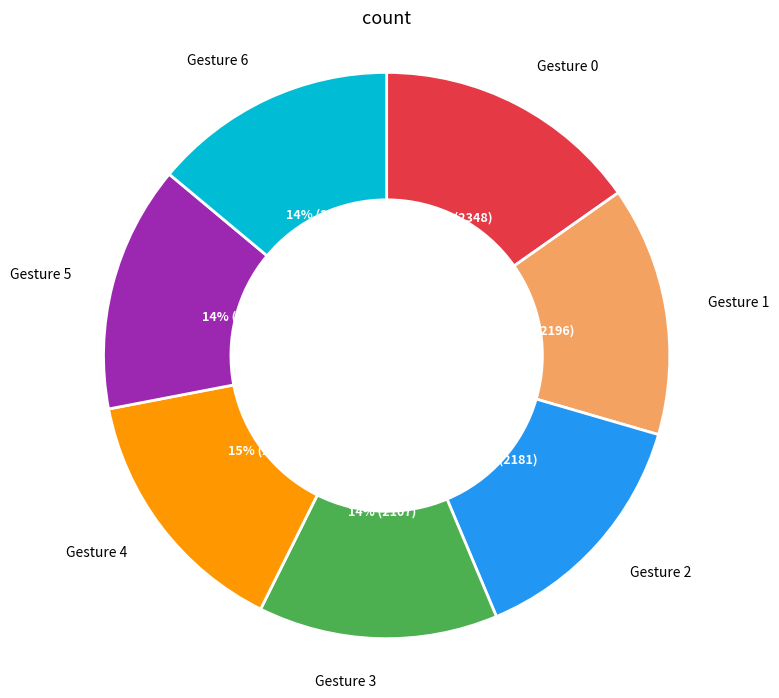

How many segments does this pie chart have?

7